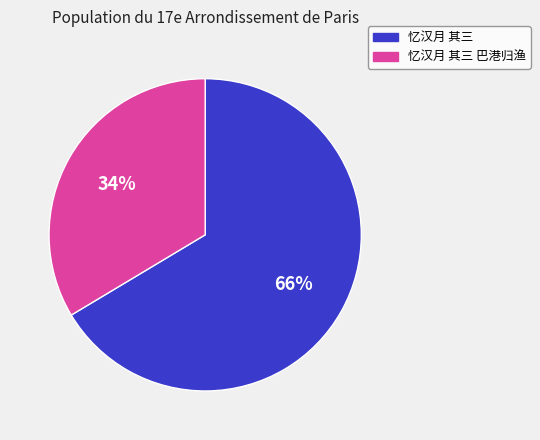

Which category has the biggest portion of the pie?

忆汉月 其三